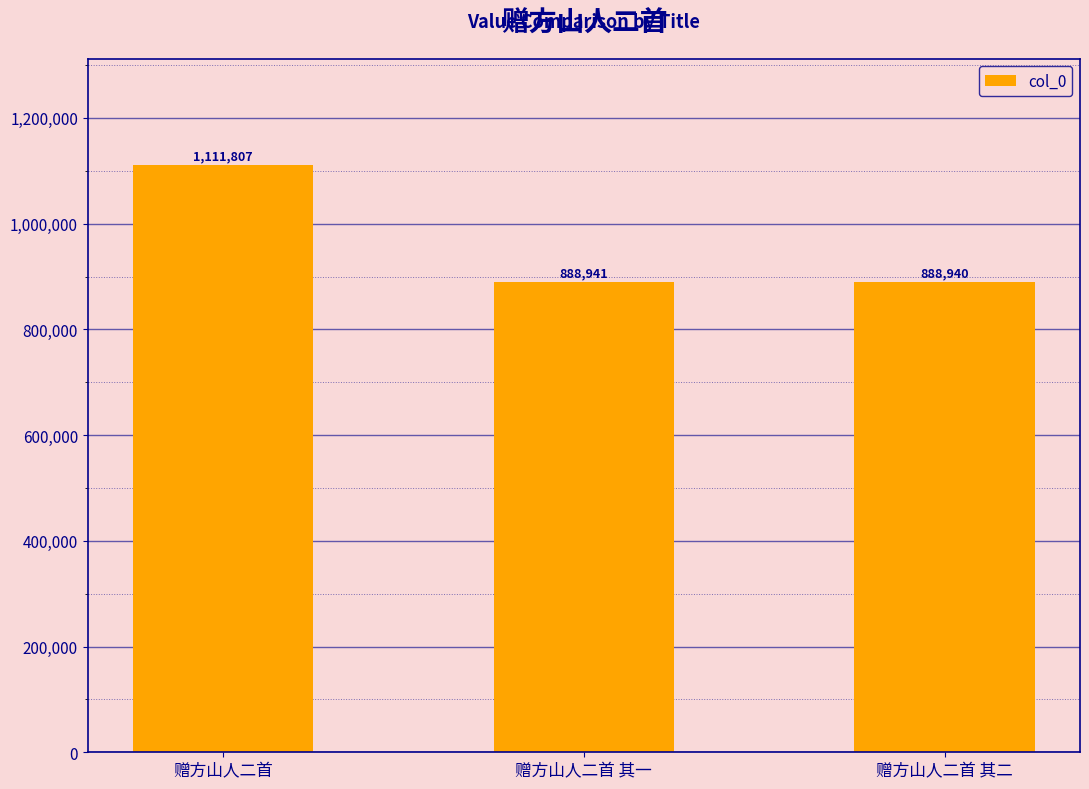

Between 赠方山人二首 其一 and 赠方山人二首 其二, which is larger?

赠方山人二首 其一